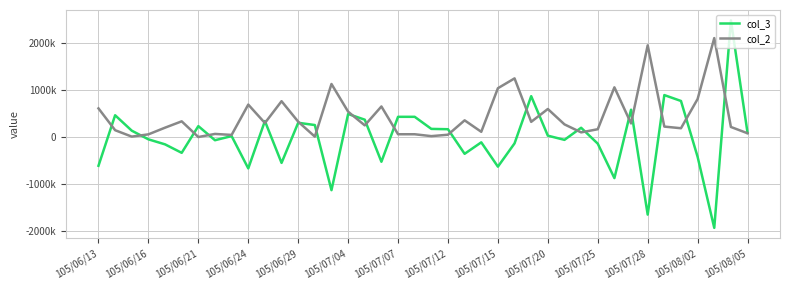

What are all the series names shown in the legend?

col_3, col_2